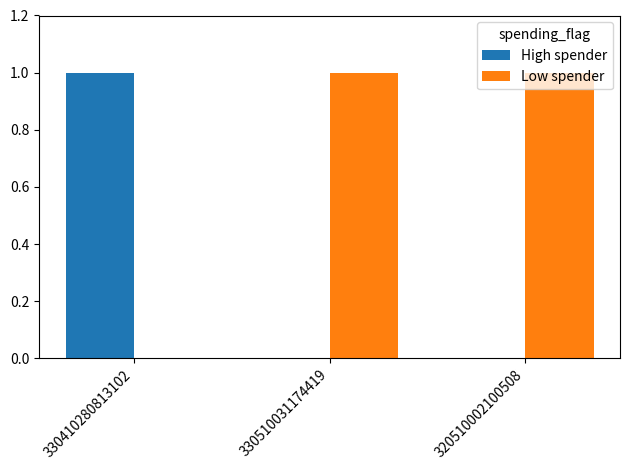

What value does the Low spender series have at 330510031174419?

1